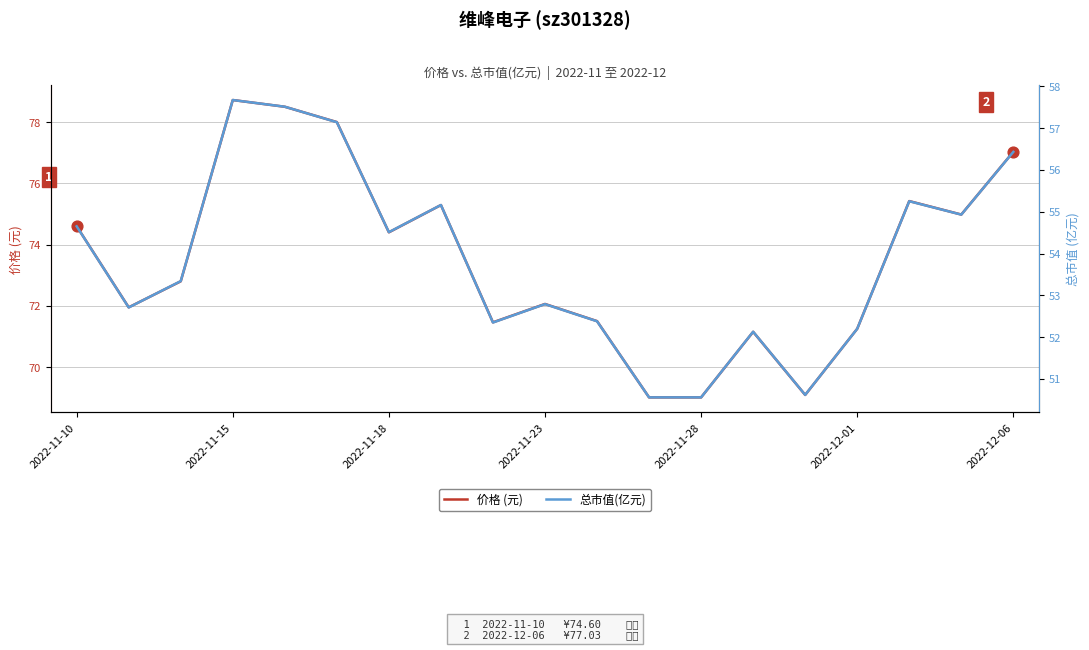

Is it true that 价格 (元) equals 72.1 at 2022-11-23?

True